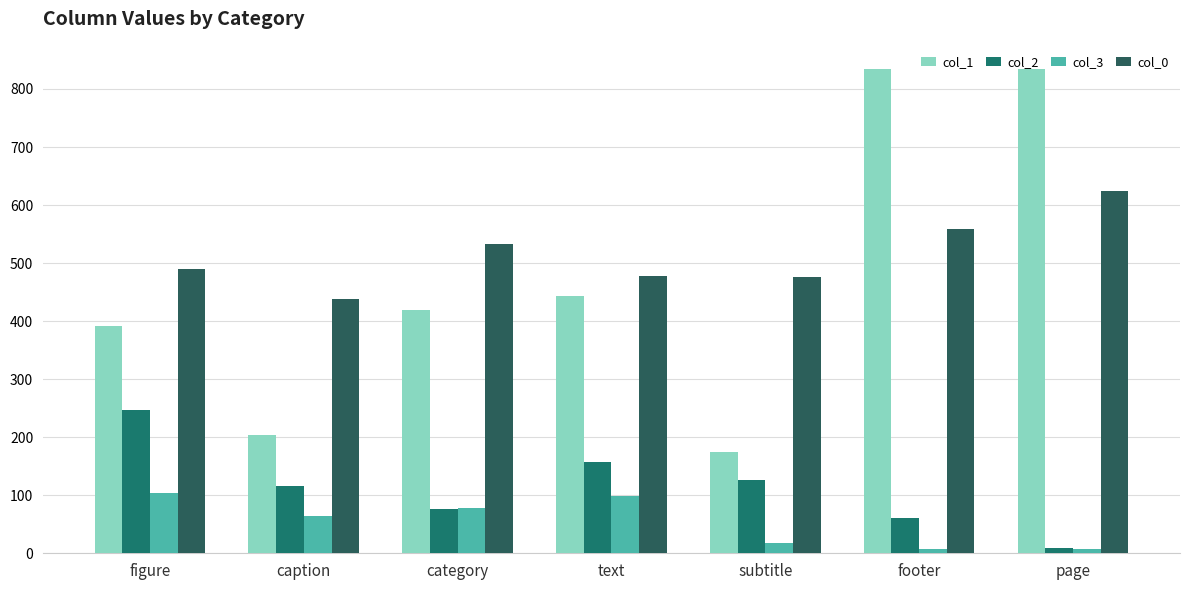

Count the number of categories in the chart.

7